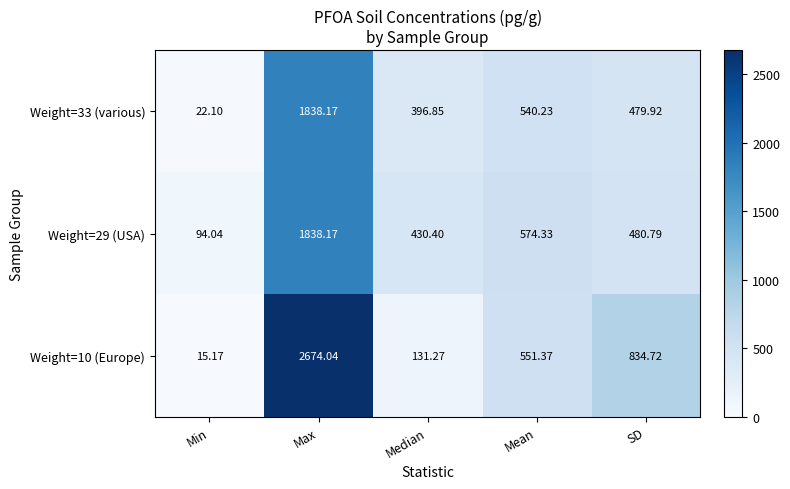

What is the total value across all series at Min?

131.3